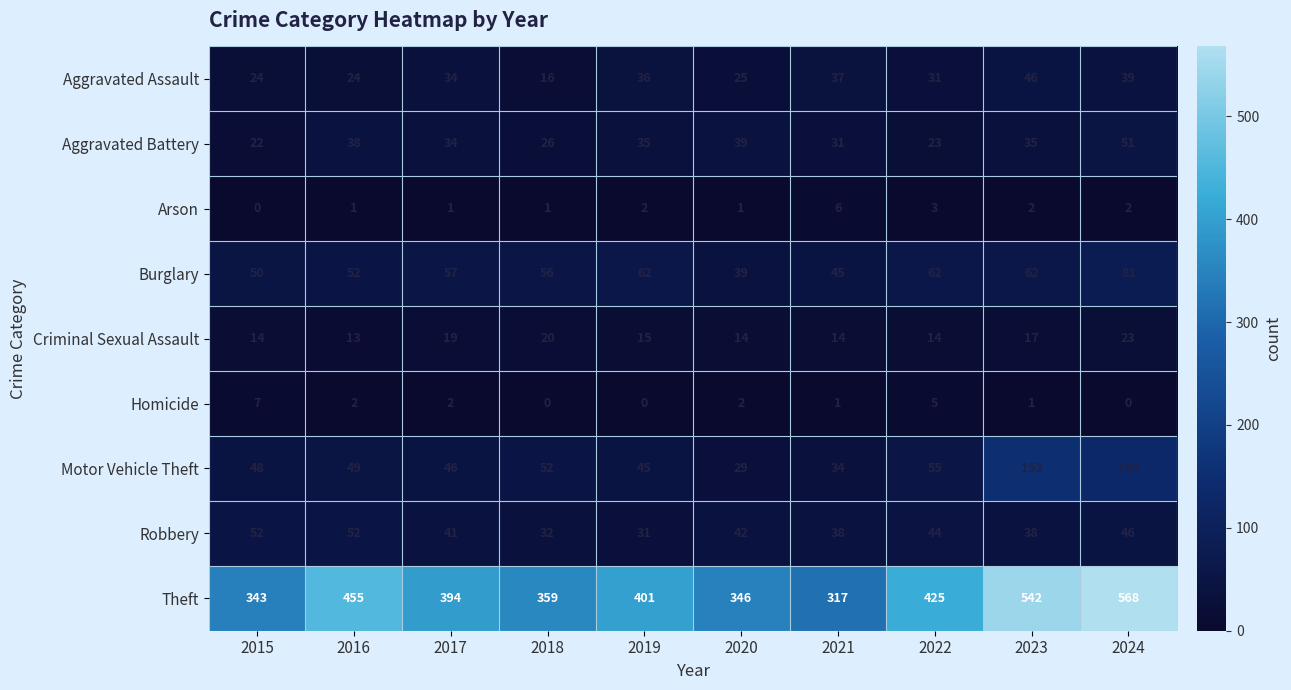

At which category is the sum across all series the highest?

2024